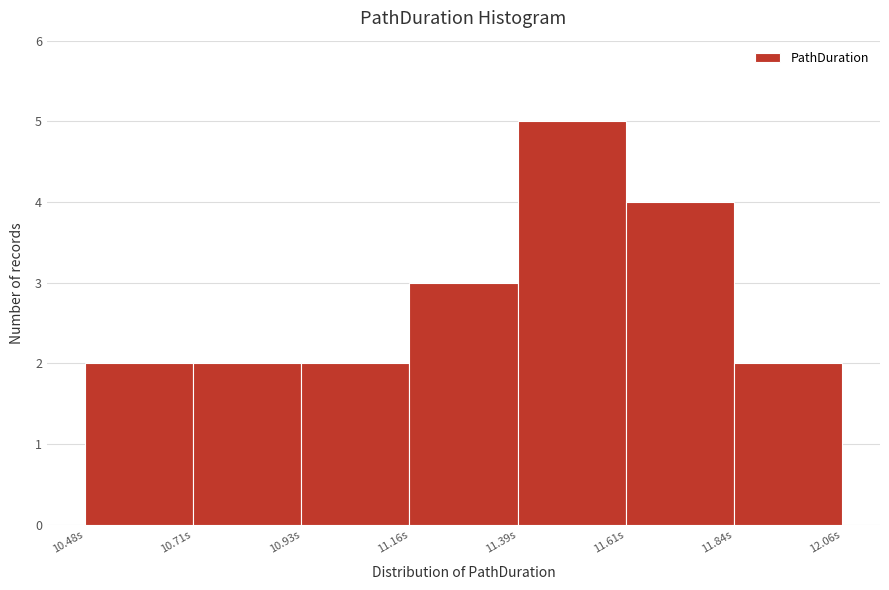

Reading left to right, transcribe this chart: for each bar, give the range it covers on the x-axis and its height. Neither the bar edges nor the heights are printed on the chart, so give them approximately, as read against the axes.

10.50 to 10.70: 2
10.70 to 10.95: 2
10.95 to 11.15: 2
11.15 to 11.40: 3
11.40 to 11.60: 5
11.60 to 11.85: 4
11.85 to 12.05: 2